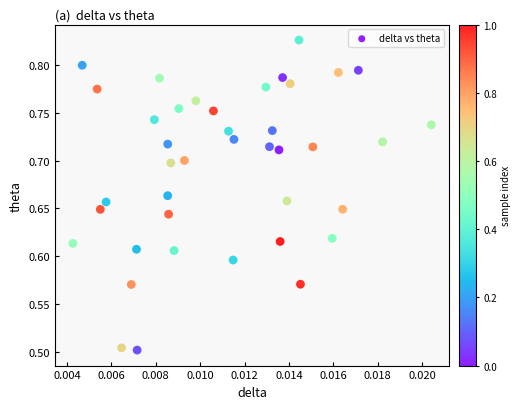

What is the range of Y values (max minus min)?

0.3